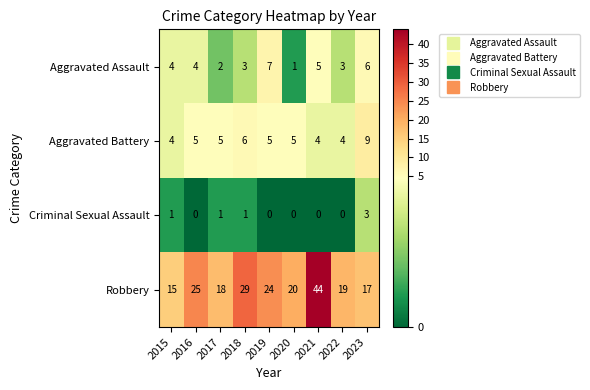

At how many categories does at least one series exceed 22?

4